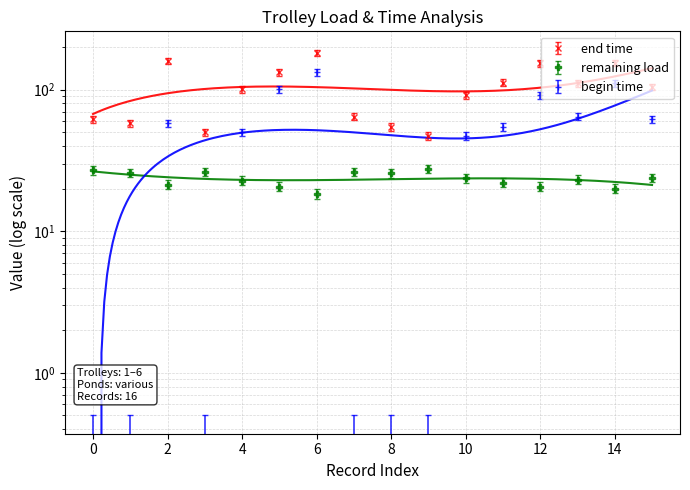

How many lines are shown in the chart?

3